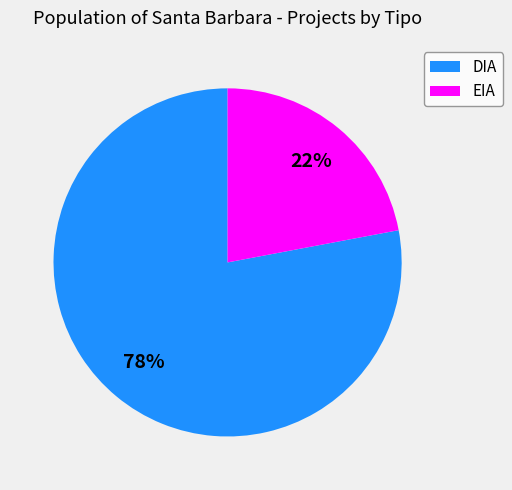

Does any single category account for the majority?

Yes